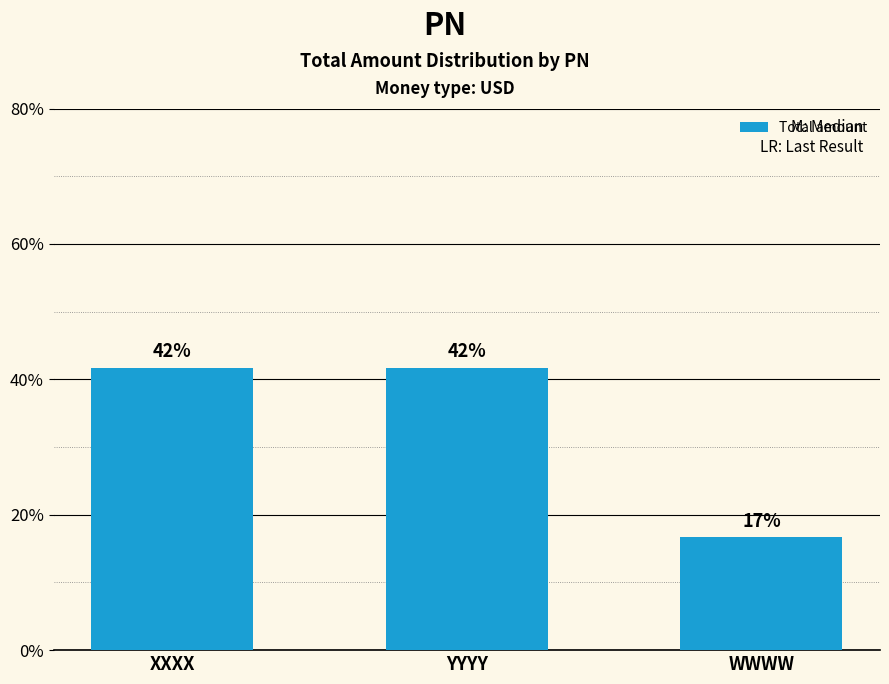

Which label corresponds to the largest value in the chart?

XXXX